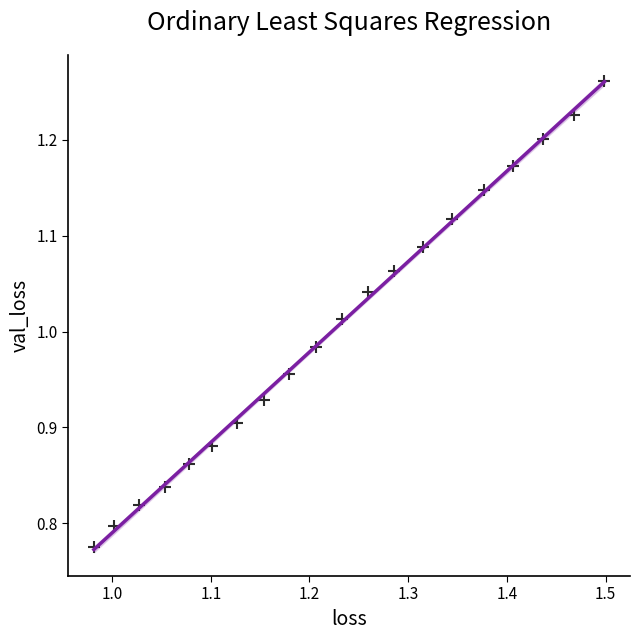

What is the range of X values (max minus min)?

0.5